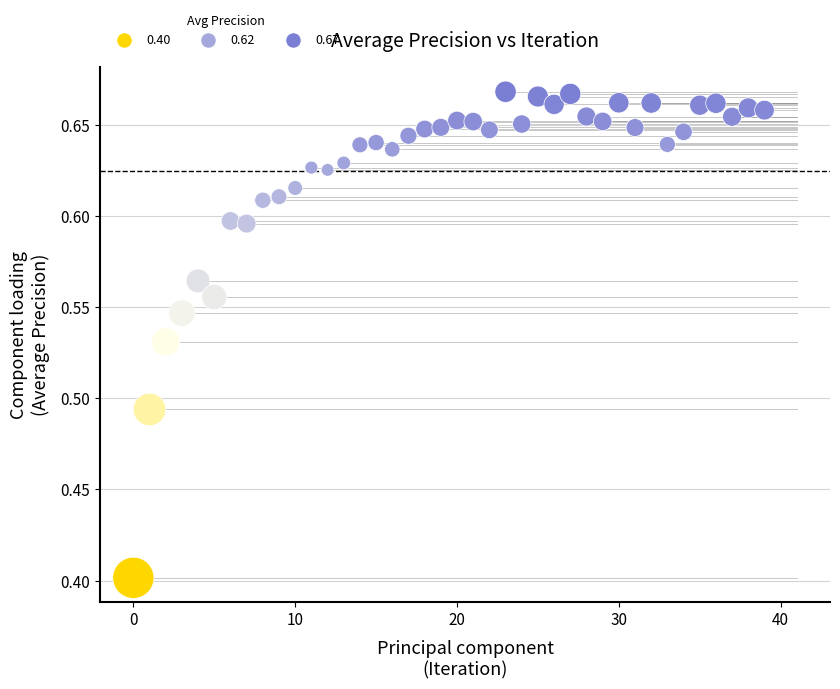

What is the range of Y values (max minus min)?

0.3